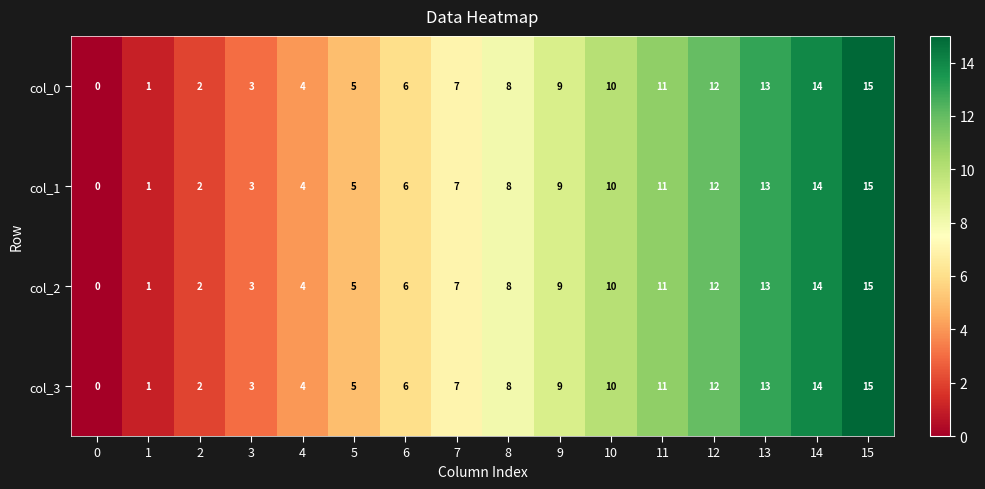

Is it true that col_3 equals 3 at 8?

False